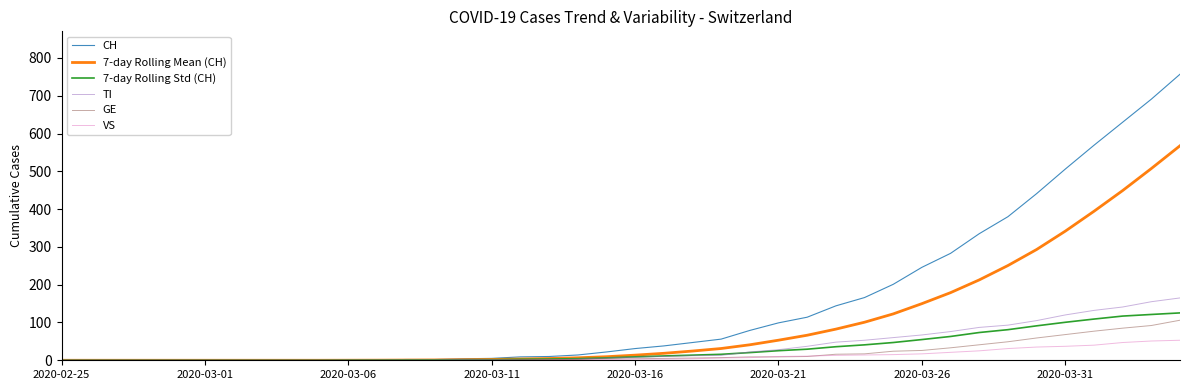

Which series has the largest range (max minus min)?

CH